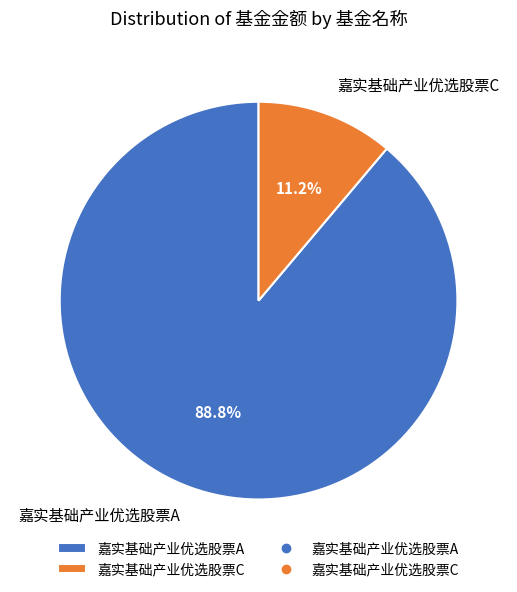

Which category has the smallest portion of the pie?

嘉实基础产业优选股票C